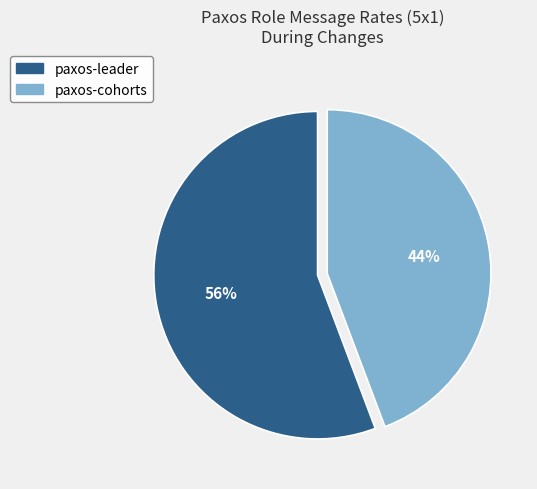

Do paxos-cohorts and paxos-leader together represent more than half of the pie?

Yes